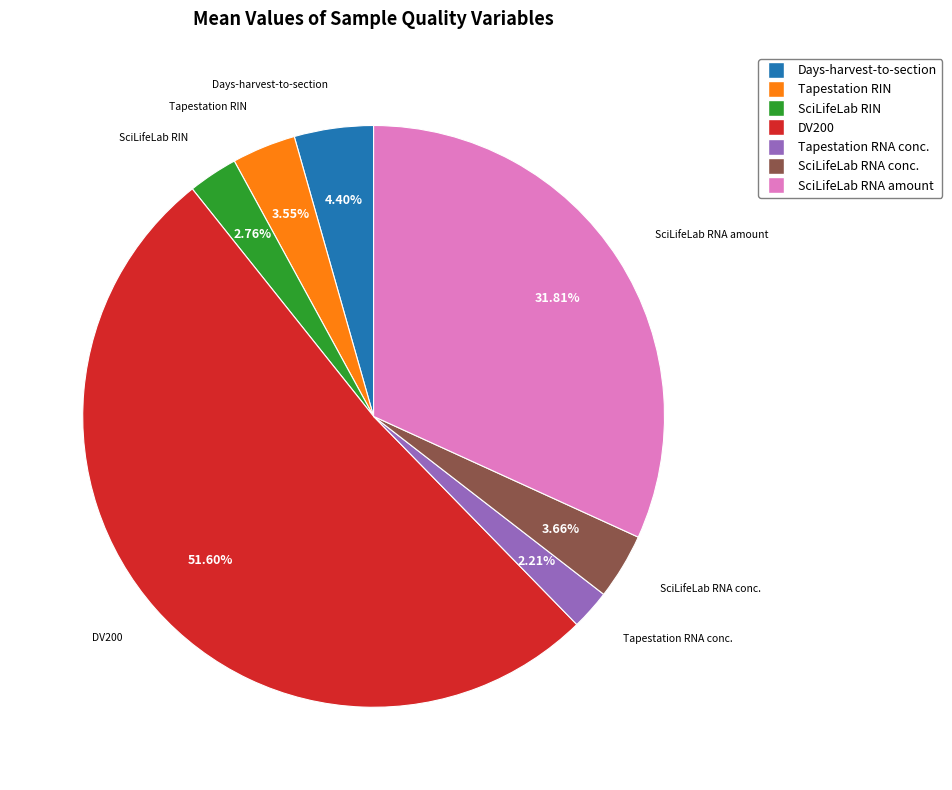

Does any single category account for the majority?

Yes